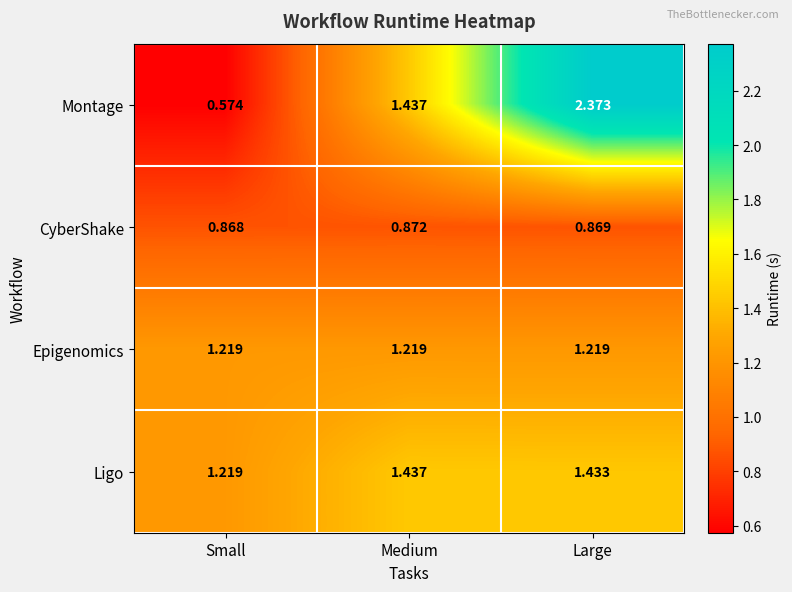

At which category is the sum across all series the highest?

Large